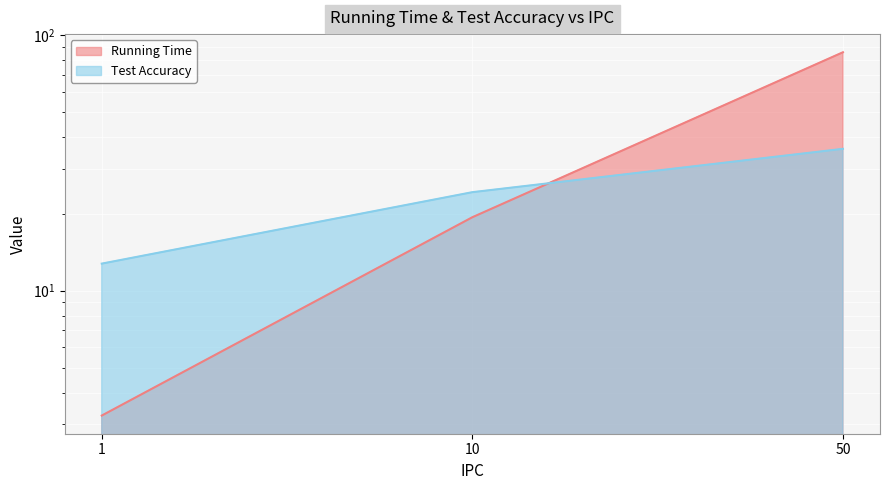

At 10, list the series in order from smallest to largest.

Running Time, Test Accuracy